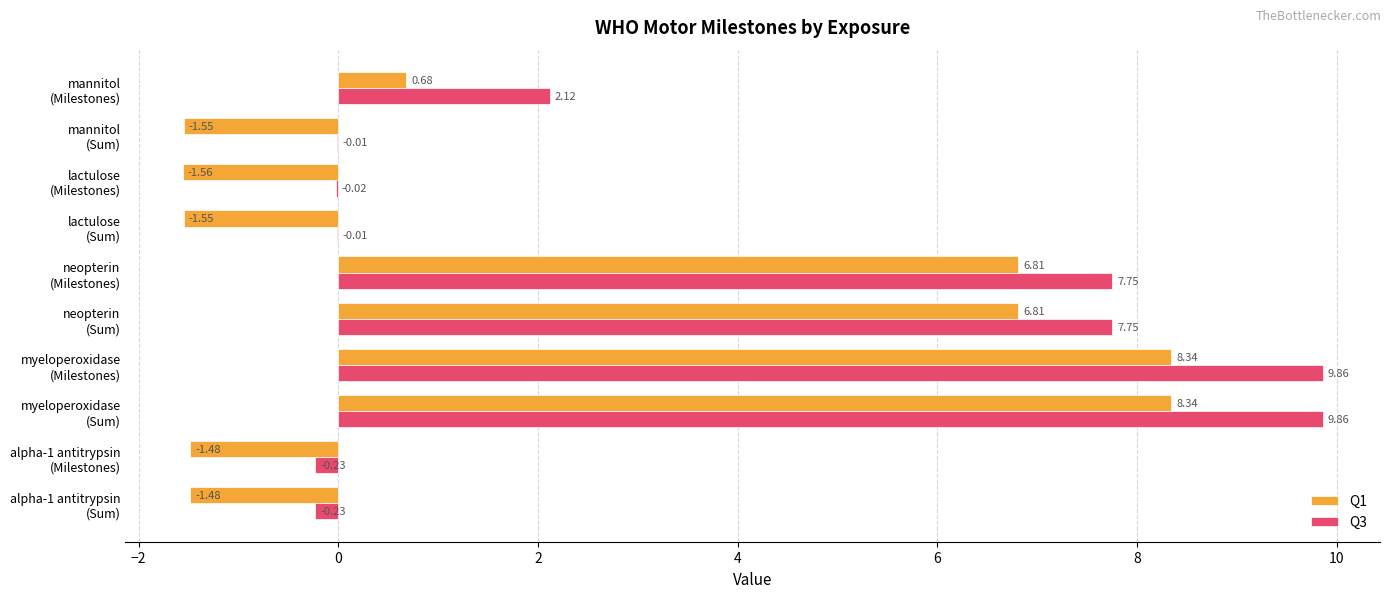

Which series has the largest total across all categories?

Q3